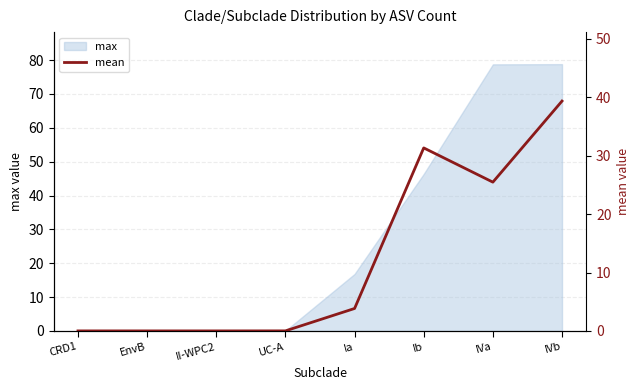

What is the approximate value at IVb?

39.3